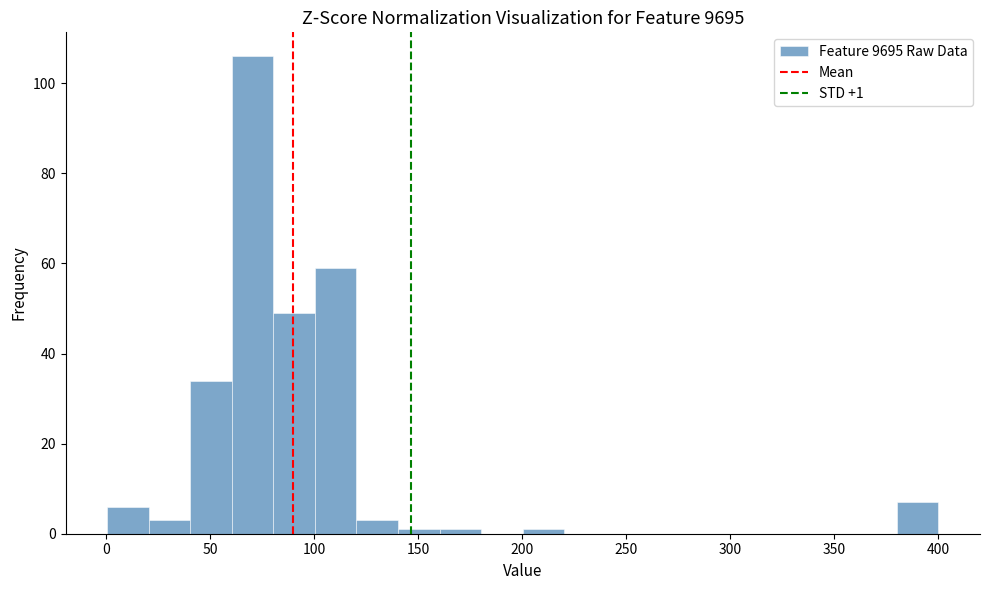

Around what value on the x-axis is the tallest bar? Give the approximate position of its centre, as read against the axis.

70